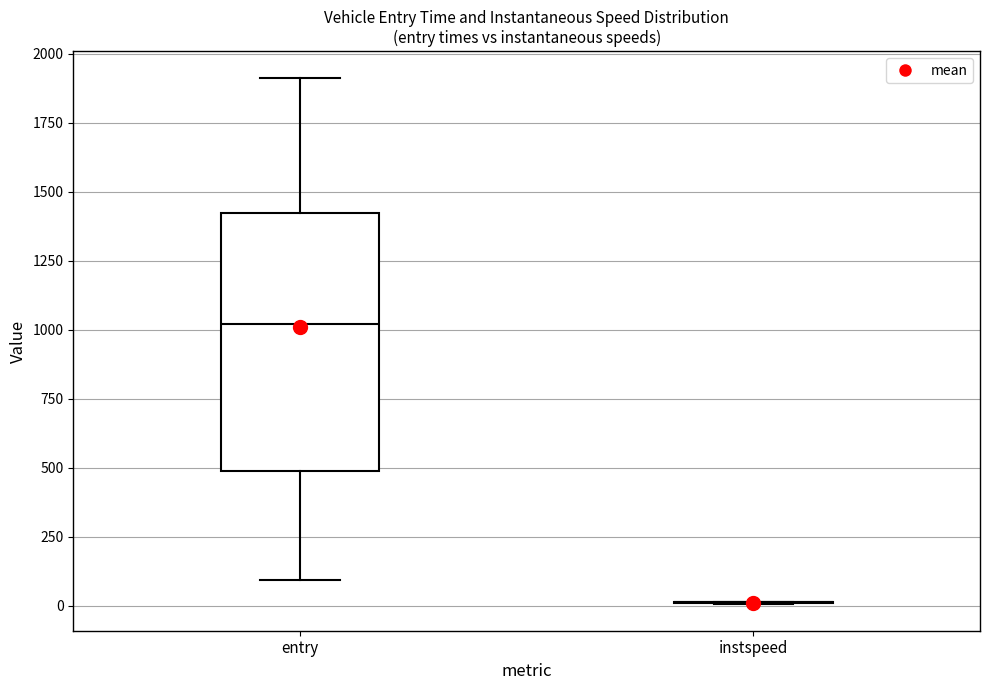

Comparing the boxes themselves (not the whiskers), which one is the tallest?

entry